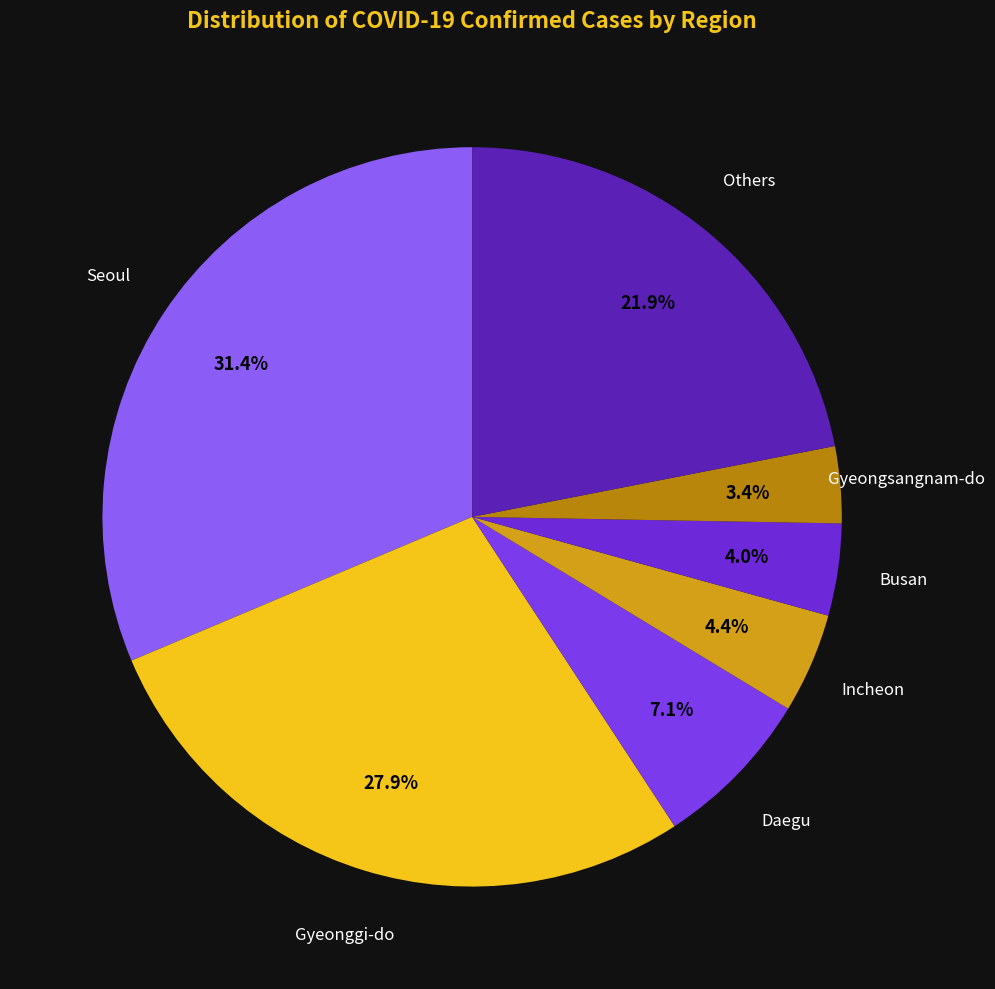

Count the number of slices in the pie.

7